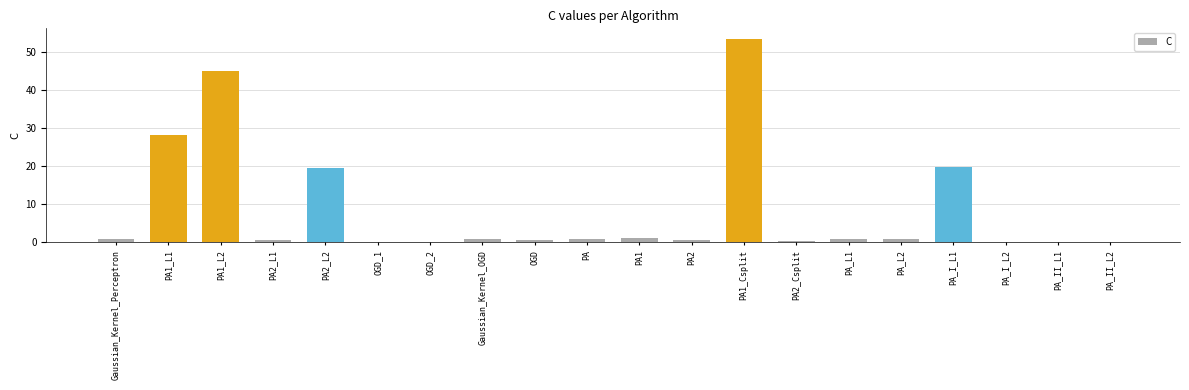

Between PA and PA2_L2, which is larger?

PA2_L2